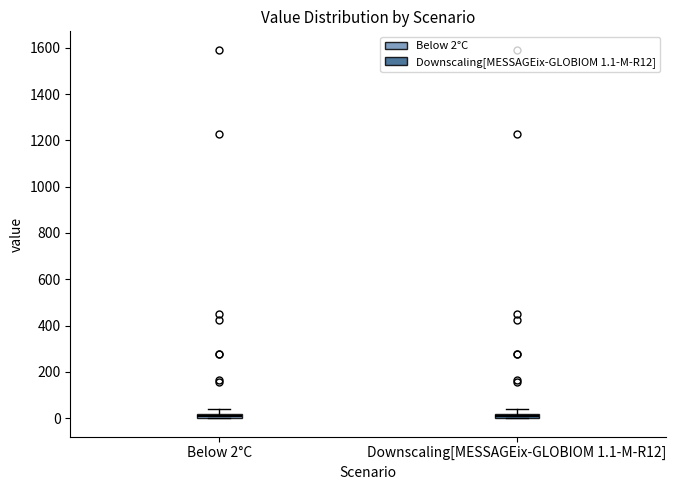

Where is the lower edge of the box for Below 2°C on the y-axis? The values are not printed on the chart, so give them approximately, as read against the axis.

0